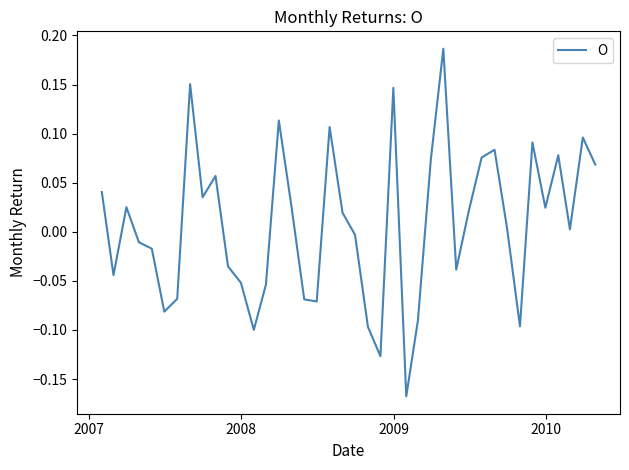

What is the difference between the maximum and minimum values?

0.4